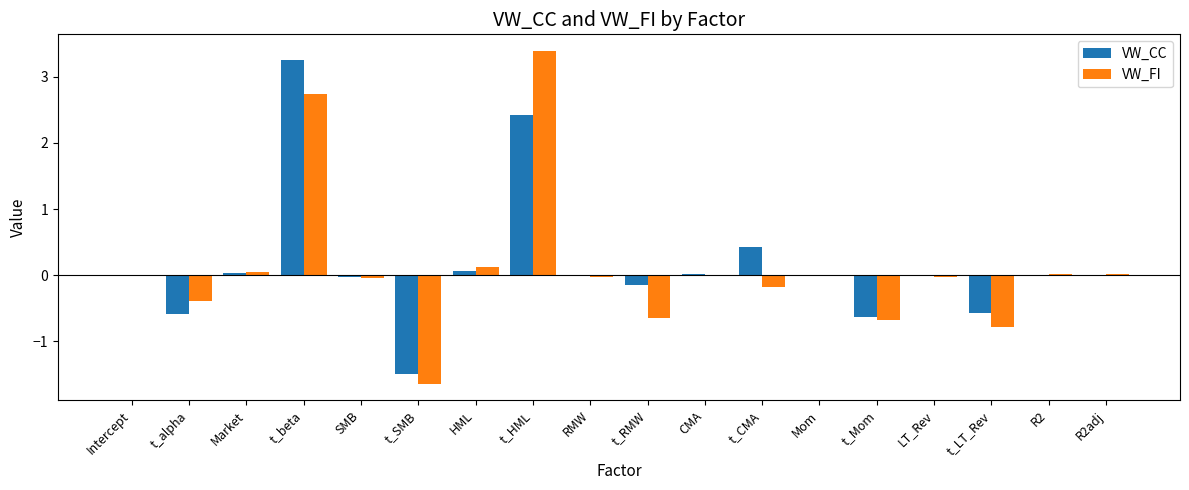

How many distinct data groups are displayed?

2